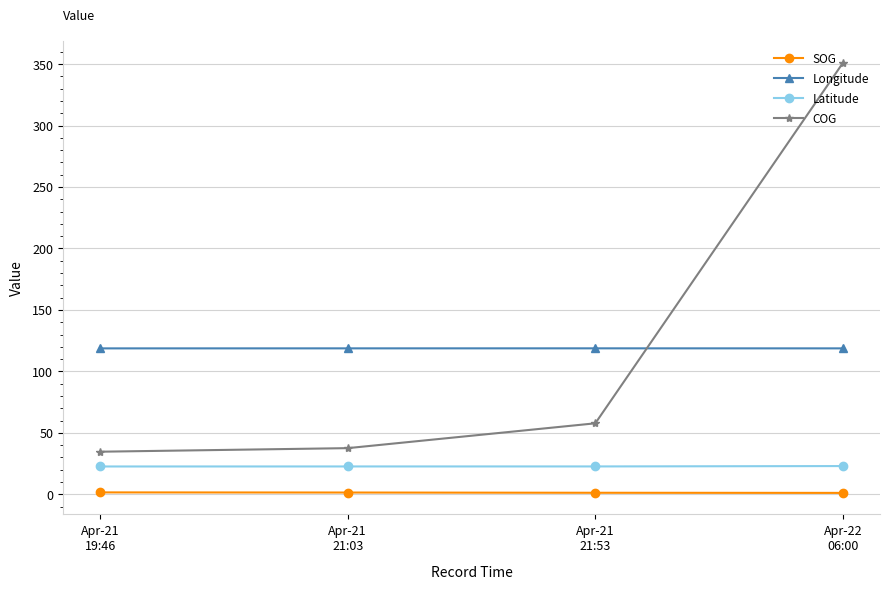

Which series has the largest range (max minus min)?

COG